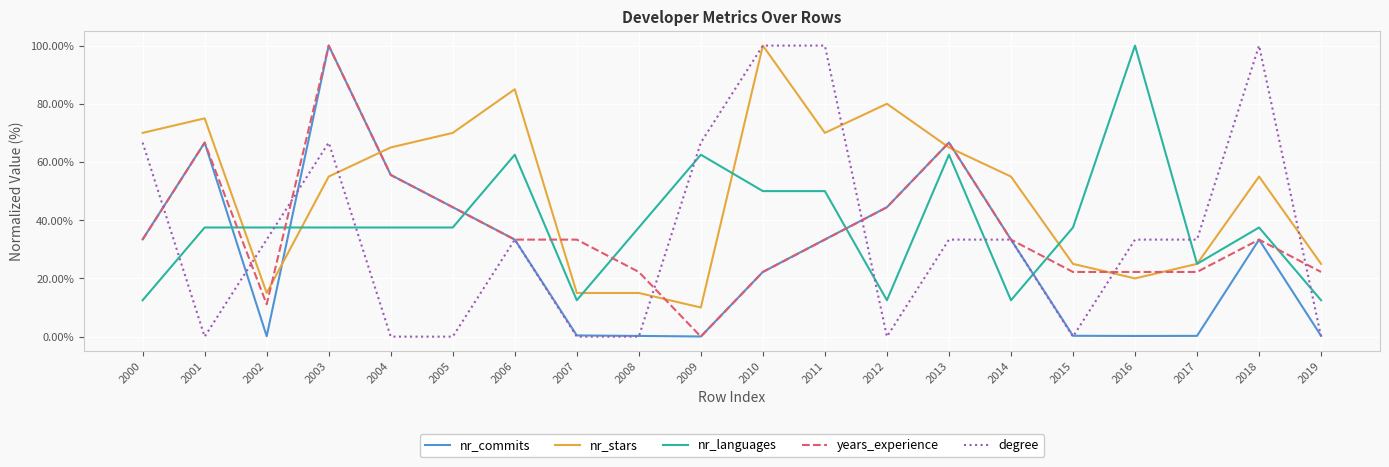

Which series ends up on top after the final intersection of nr_commits and nr_stars?

nr_stars